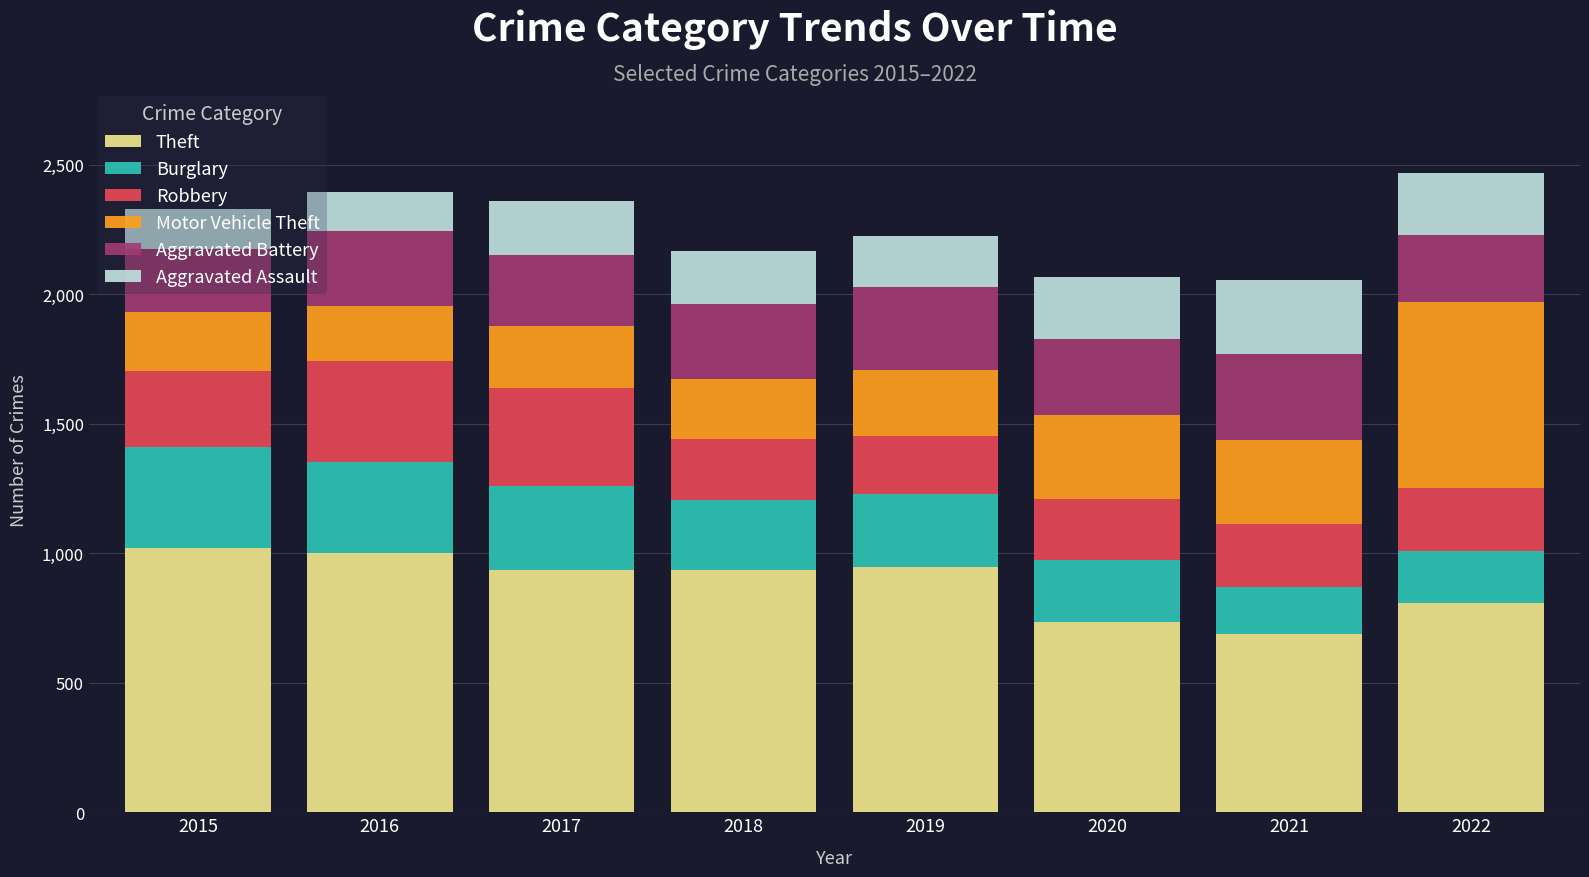

What is the average value of the Theft series?

884